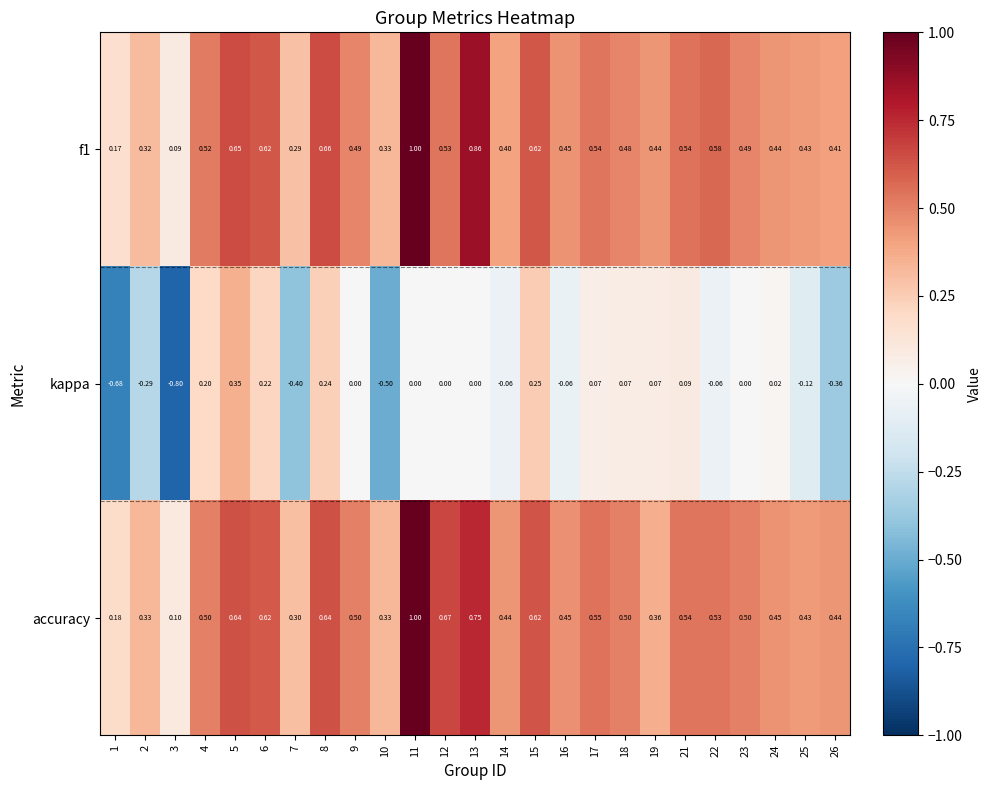

Which series has the largest total across all categories?

accuracy